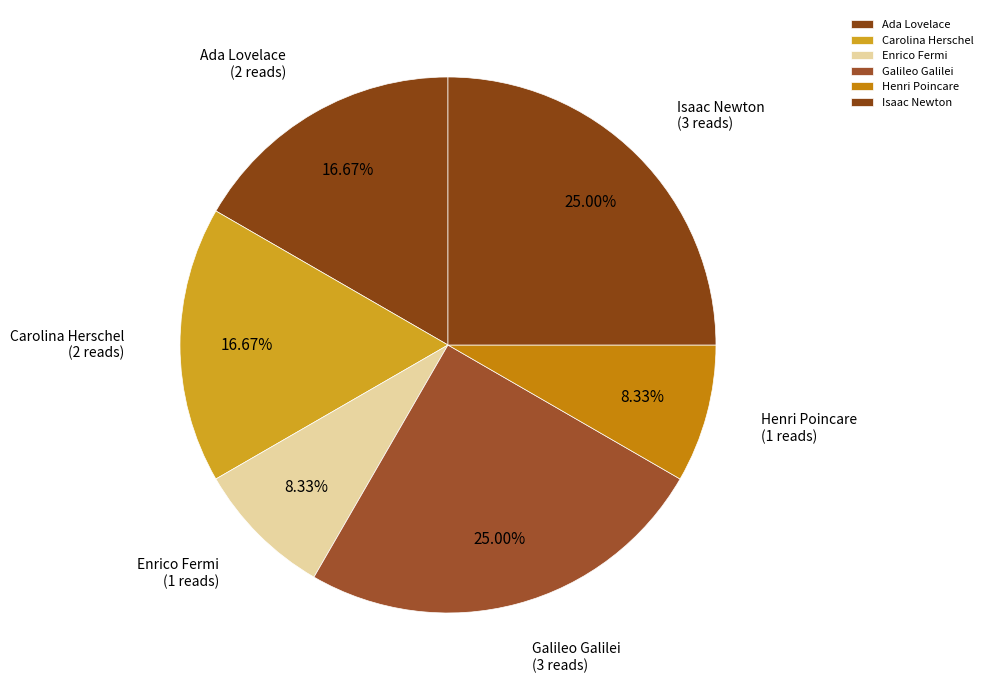

To the nearest percent, what percentage of the pie is Isaac Newton?

25%